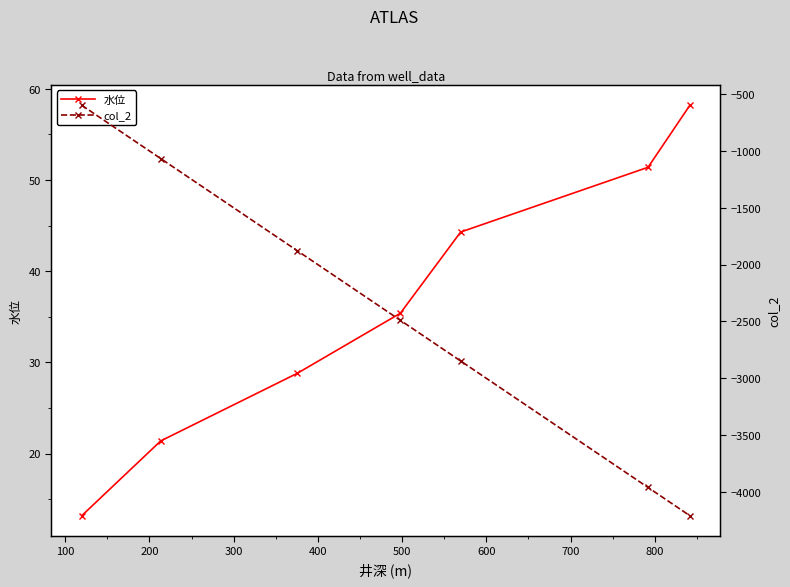

True or false: 水位 has more than 0 interior local peaks.

False